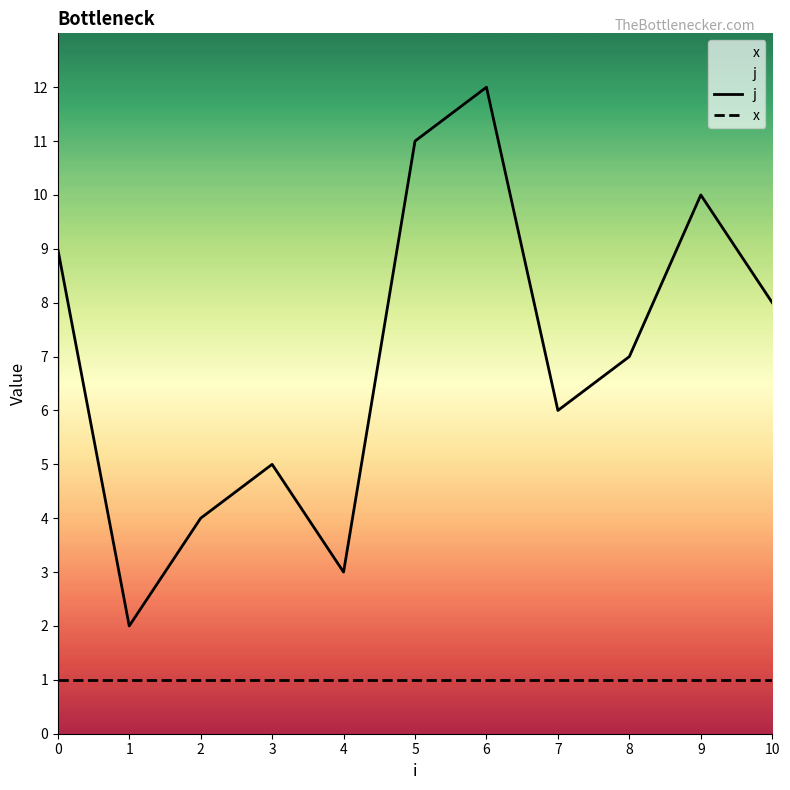

Rank the series by their maximum value, from lowest to highest.

x, j